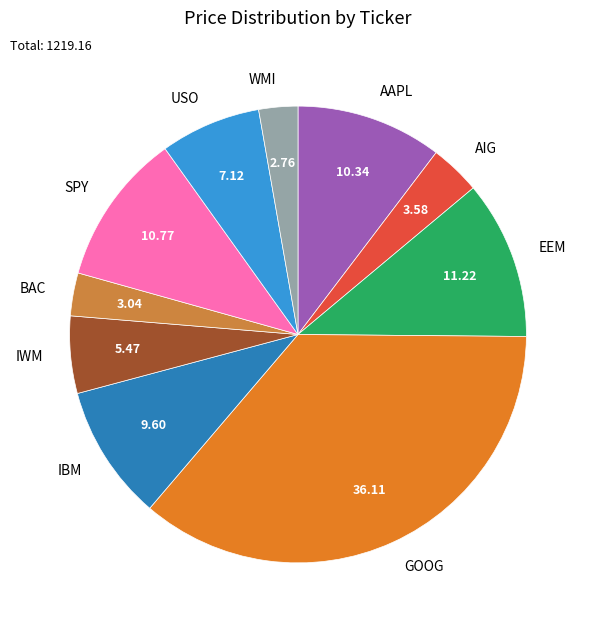

Which slice is the largest?

GOOG